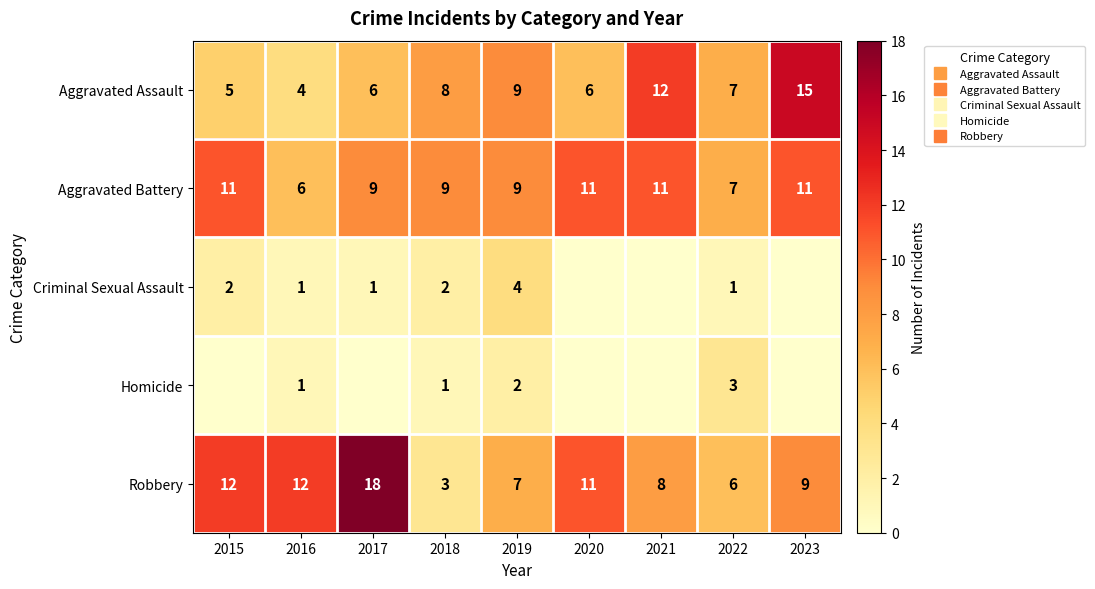

How many Aggravated Battery values are between 9 and 11?

7